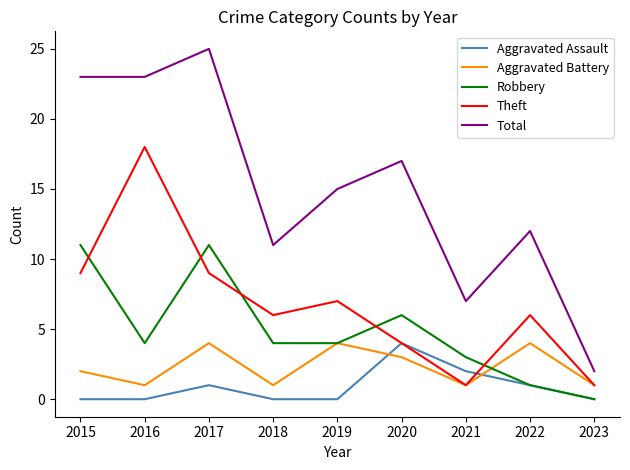

Count the Theft values in the range 4 to 9.

6